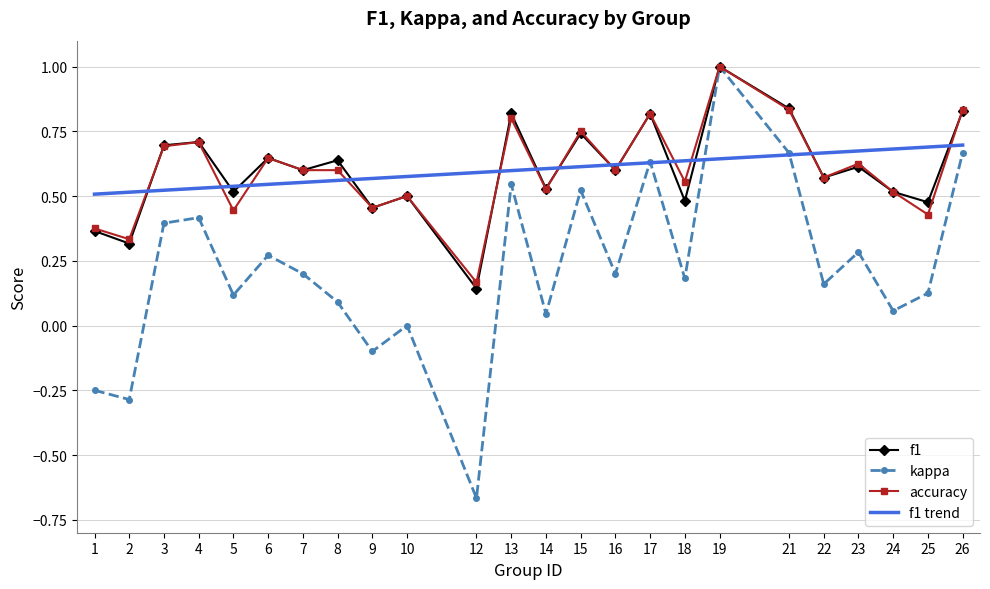

At which label does kappa reach its minimum?

12